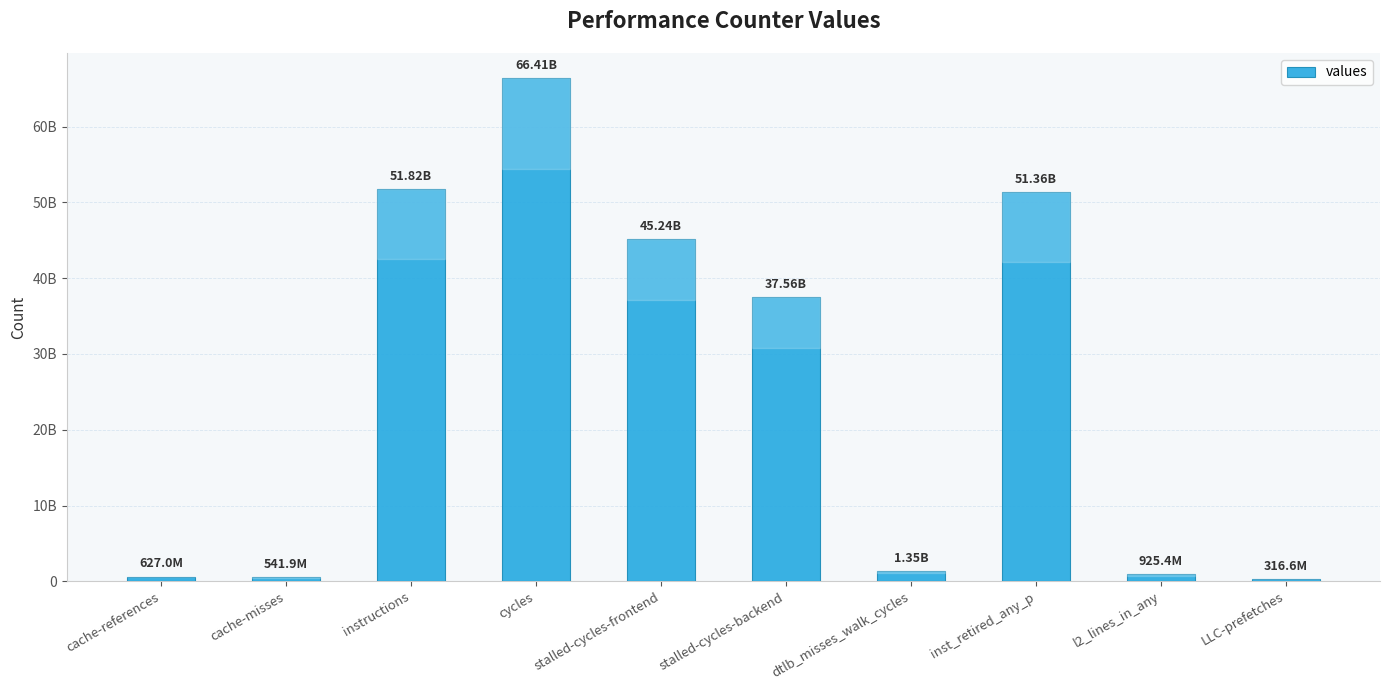

Rank the categories by value from highest to lowest.

cycles, instructions, inst_retired_any_p, stalled-cycles-frontend, stalled-cycles-backend, dtlb_misses_walk_cycles, l2_lines_in_any, cache-references, cache-misses, LLC-prefetches